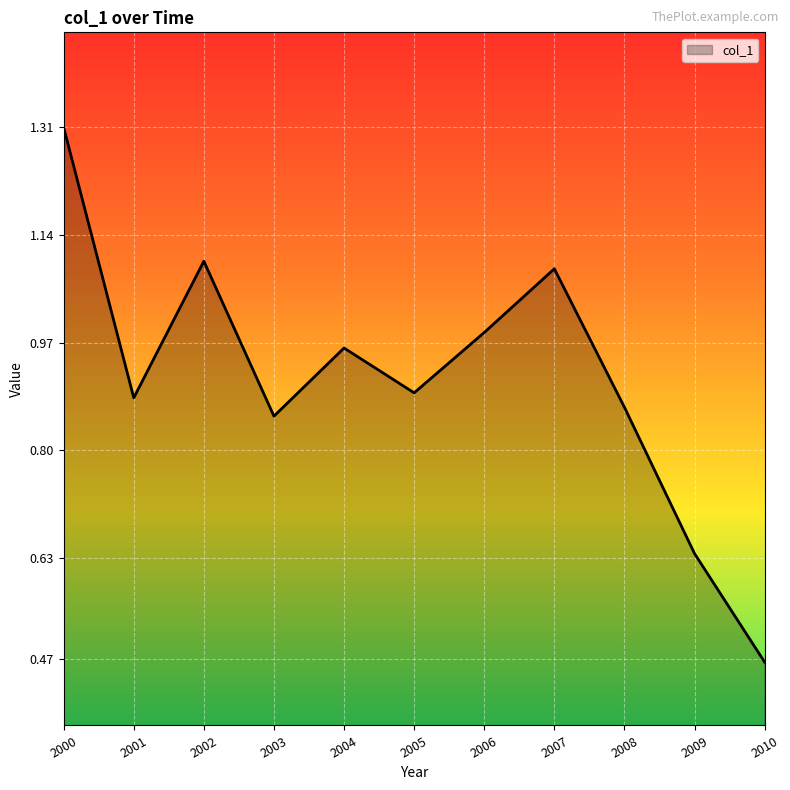

At which label is the value closest to 0?

2010